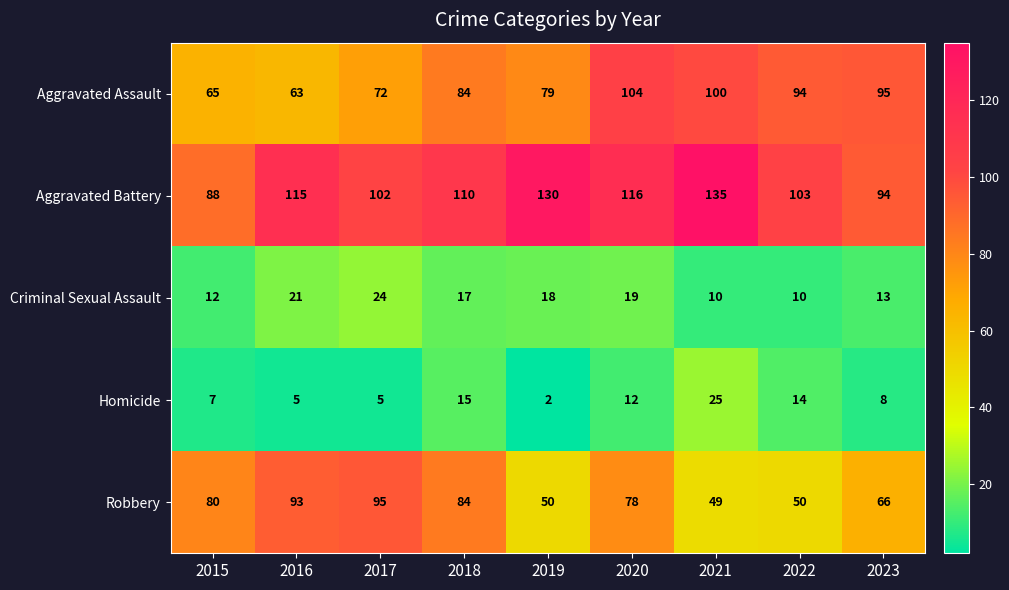

What is the sum of all Criminal Sexual Assault values?

144